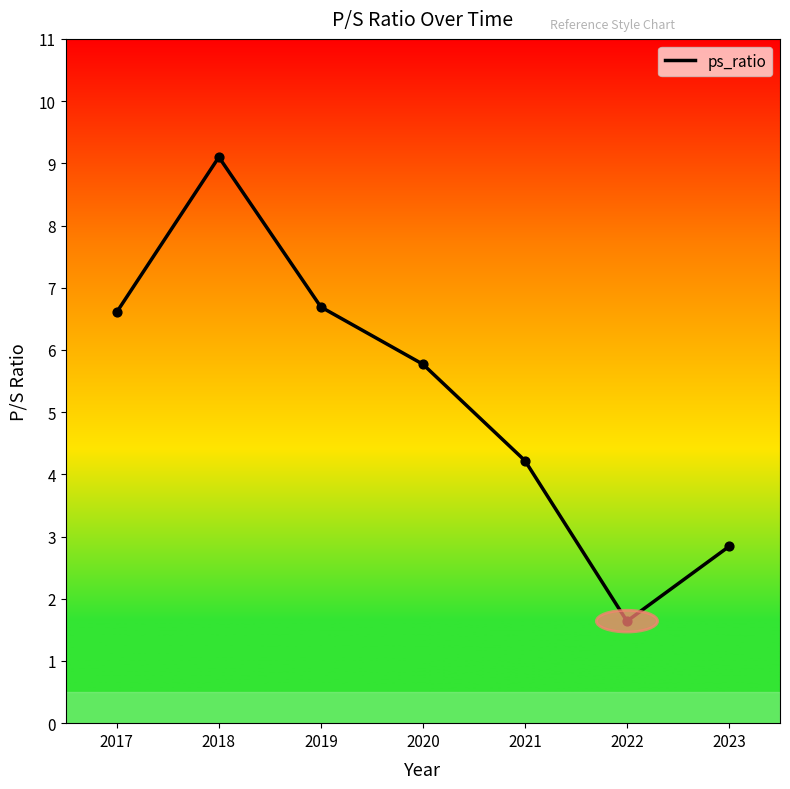

Which has a higher value, 2021 or 2018?

2018